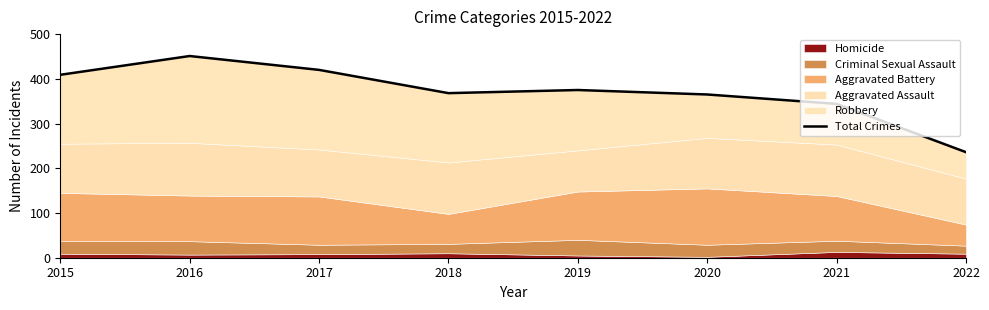

Reading left to right, what are all the values shown in this chart?

2015=409	2016=451	2017=420	2018=368	2019=375	2020=365	2021=344	2022=236